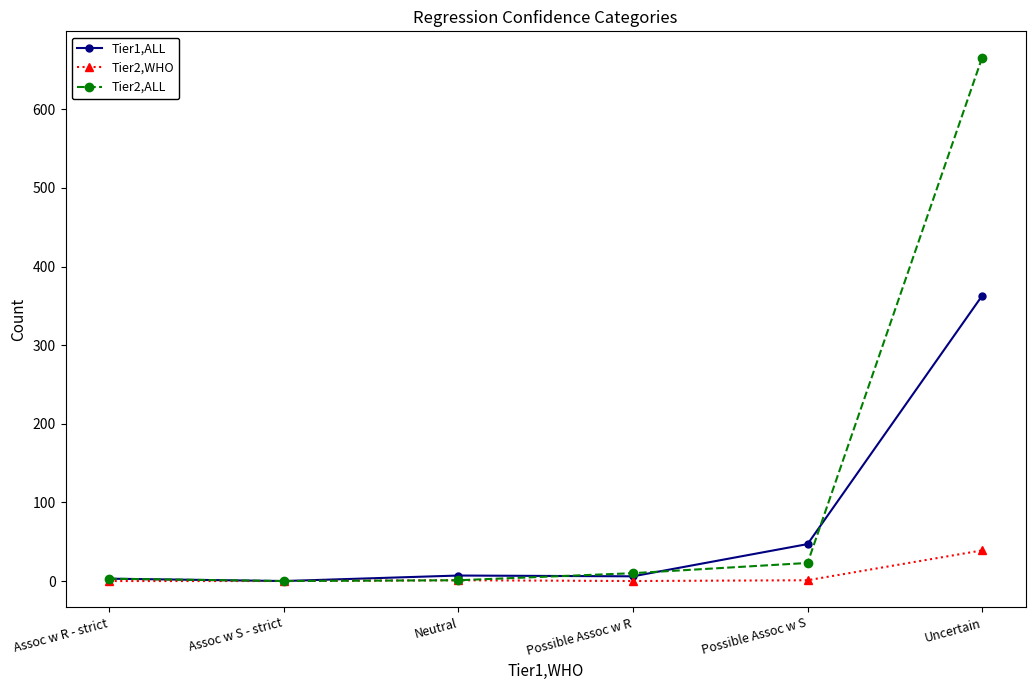

At how many categories does at least one series exceed 656?

1